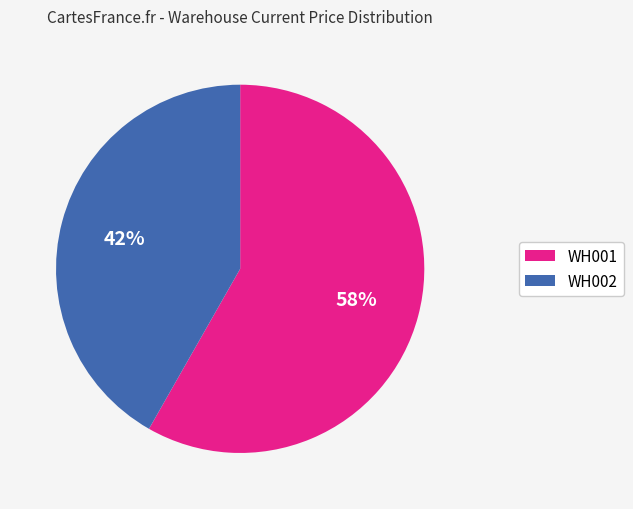

To the nearest percent, what is the difference between the largest and smallest slice percentages?

16%